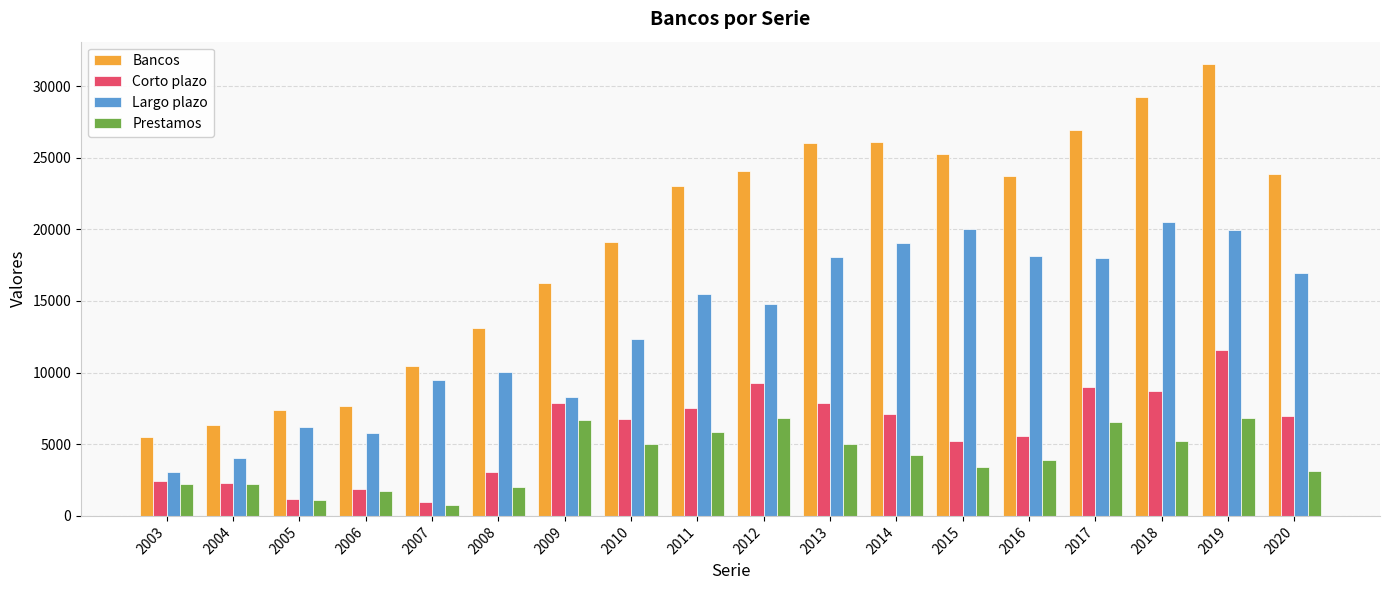

Where is Bancos nearest to the value 18502?

2010